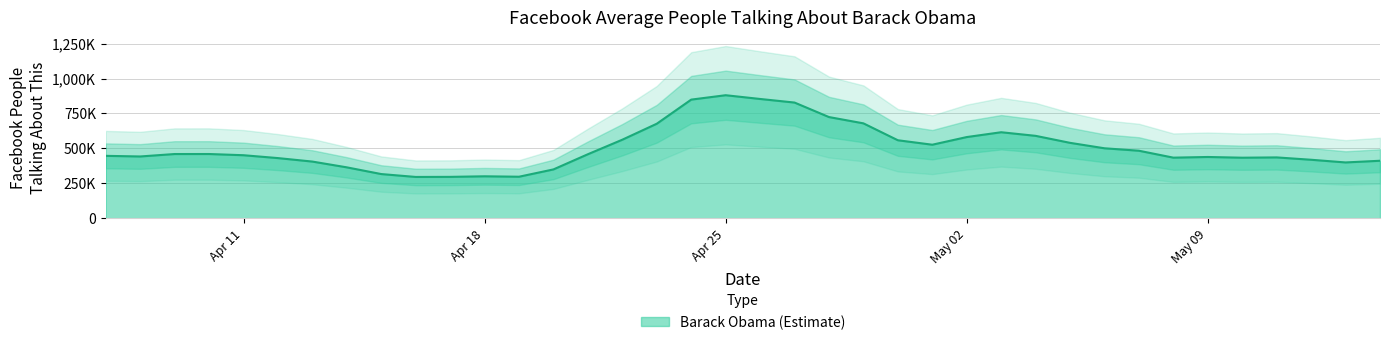

What is the difference between the values at 05/03/2016 and 05/04/2016?

25854